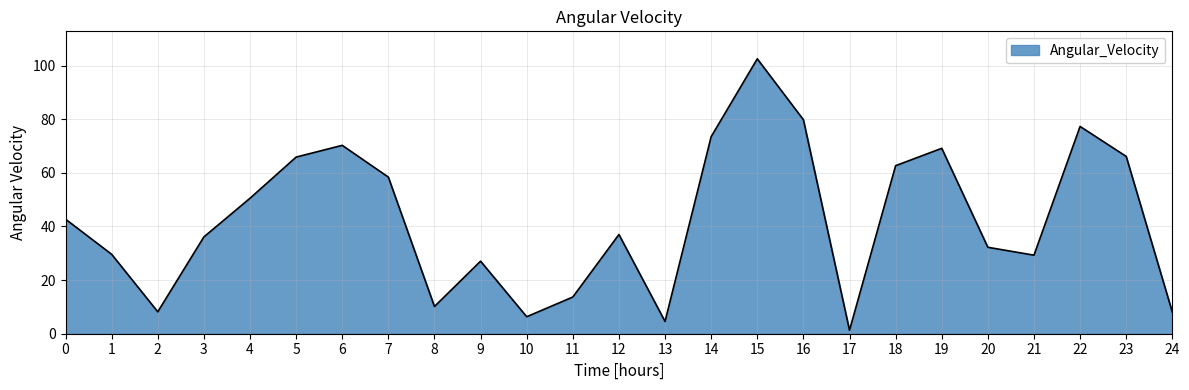

Count the number of data series in this chart.

1